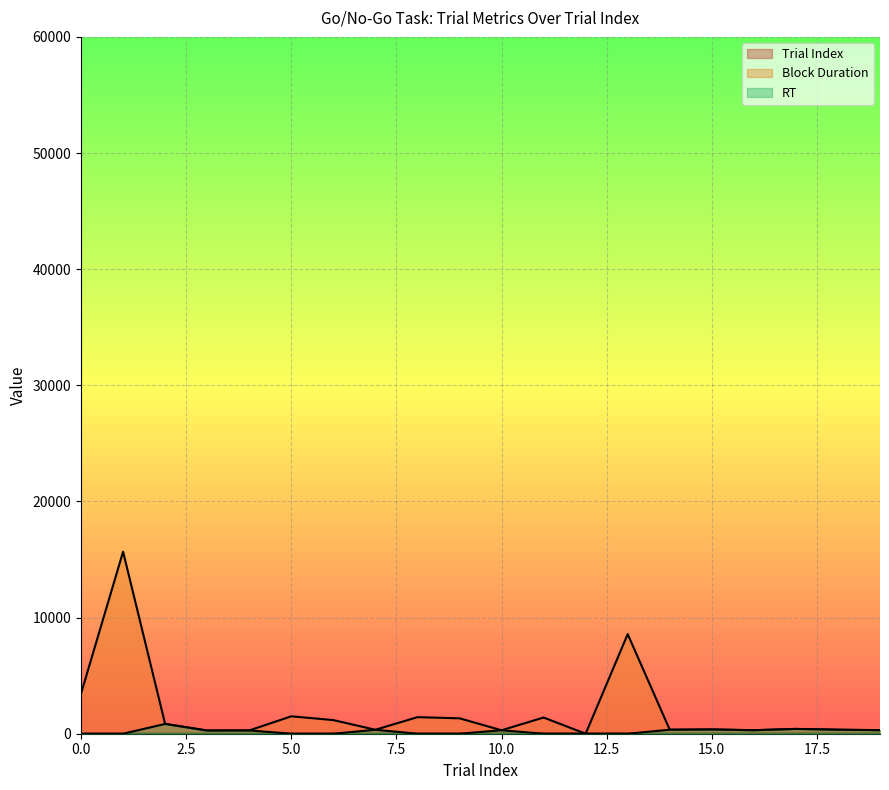

Reading left to right, extract all data points from this chart.

trial_index: 0	1	2	3	4	5	6	7	8	9	10	11	12	13	14	15	16	17	18	19
block_duration: 3455	15672	843	275	283	1498	1174	340	1426	1327	298	1394	0	8574	344	367	302	412	346	305
rt: 0	0	843	275	283	0	0	340	0	0	298	0	0	0	344	367	302	412	346	305